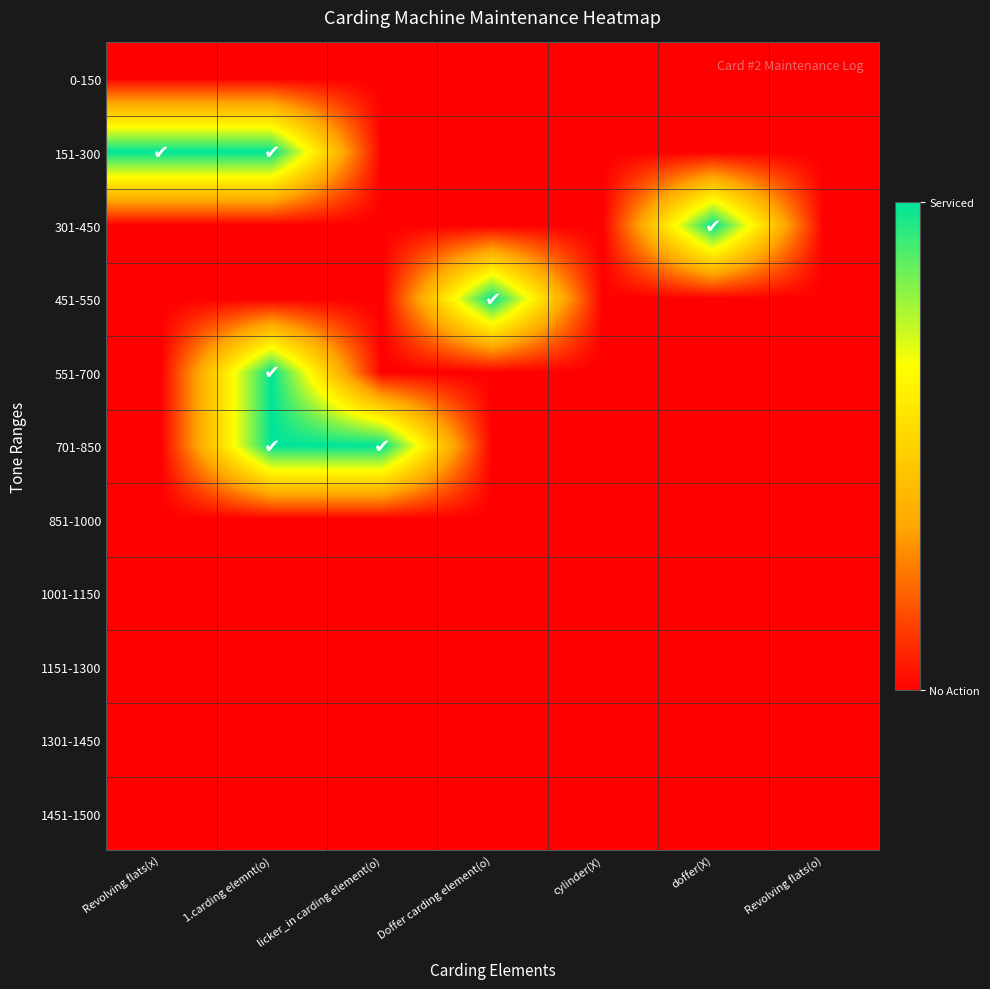

What is the maximum value shown in the chart?

1